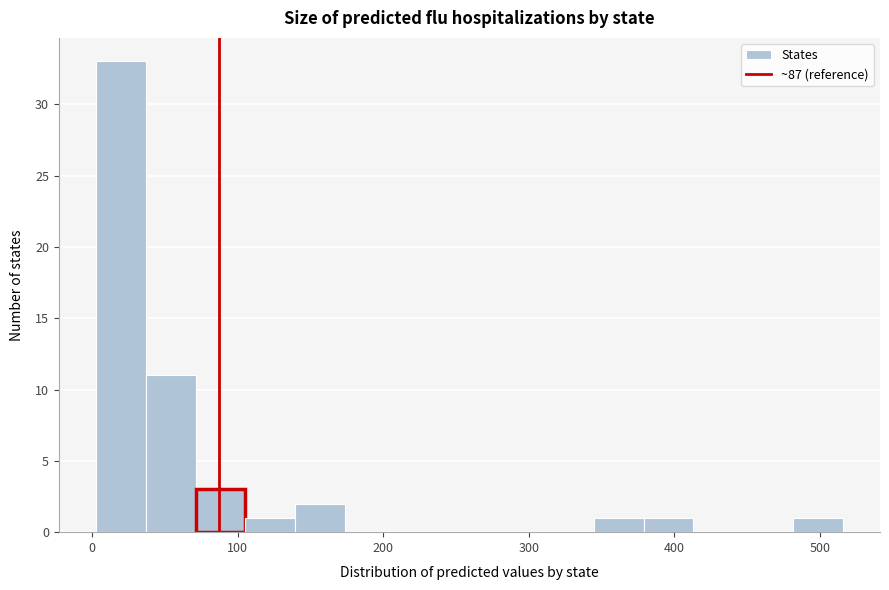

Around what value on the x-axis is the tallest bar? Give the approximate position of its centre, as read against the axis.

20